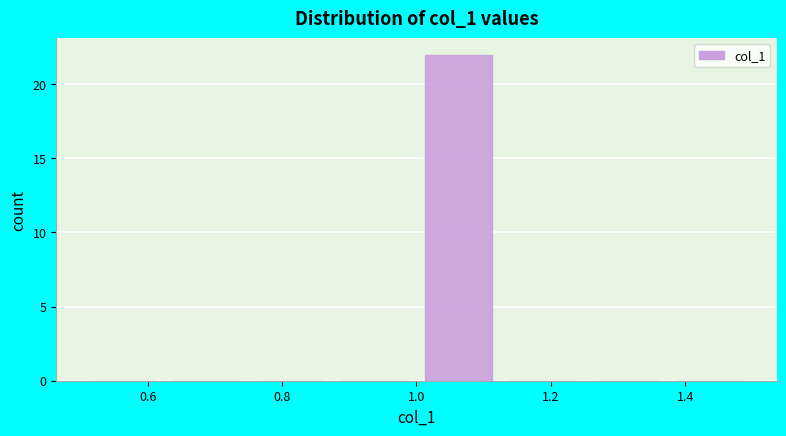

Reading left to right, list every bar in this chart as the range it spans on the x-axis followed by its height. Neither the bar edges nor the heights are printed on the chart, so give them approximately, as read against the axes.

0.500 to 0.625: 0
0.625 to 0.750: 0
0.750 to 0.875: 0
0.875 to 1.000: 0
1.000 to 1.125: 22
1.125 to 1.250: 0
1.250 to 1.375: 0
1.375 to 1.500: 0